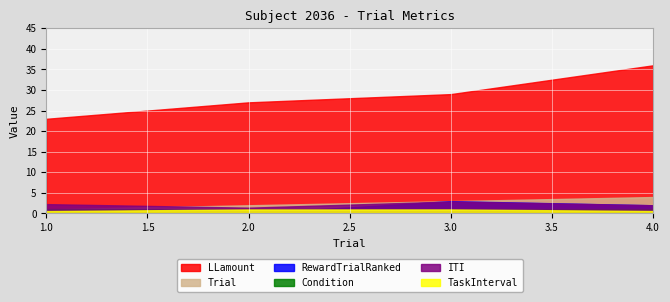

Count the Trial values in the range 2 to 4.

3